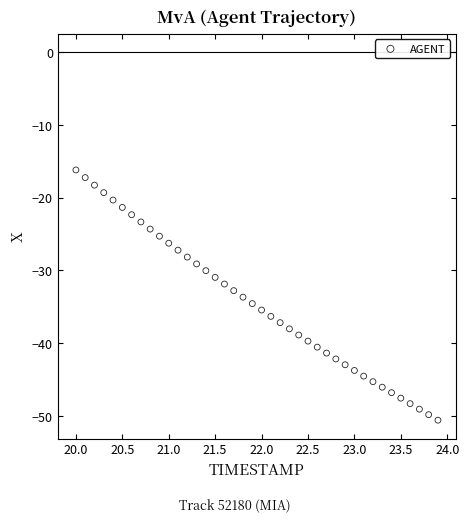

What is the range of X values (max minus min)?

3.9